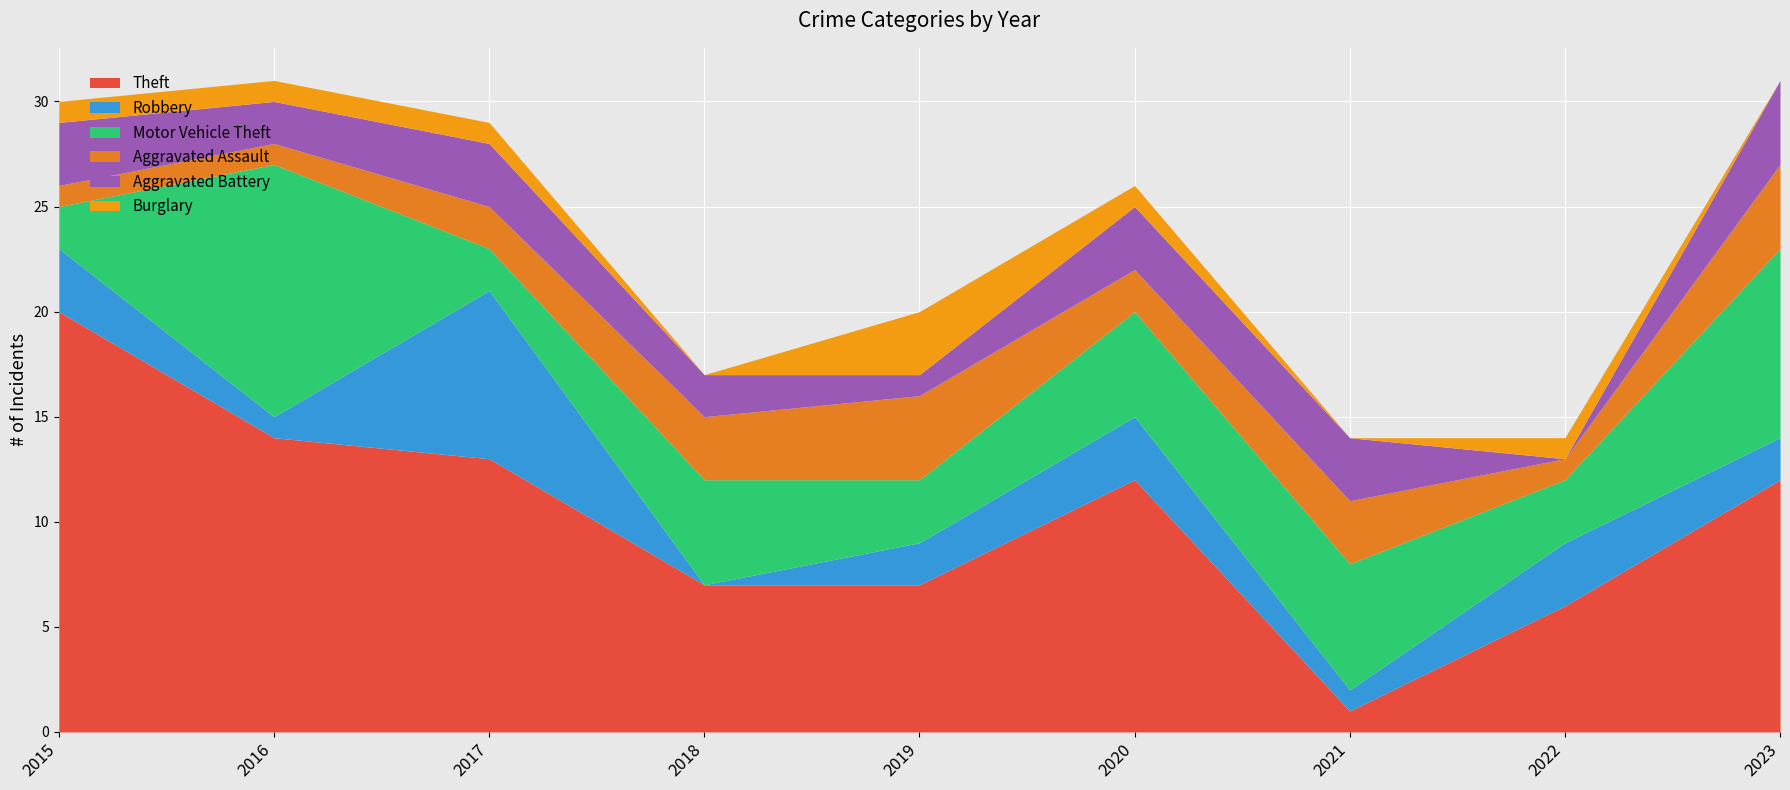

What is the value of the Theft point at the 8th from the left?

6